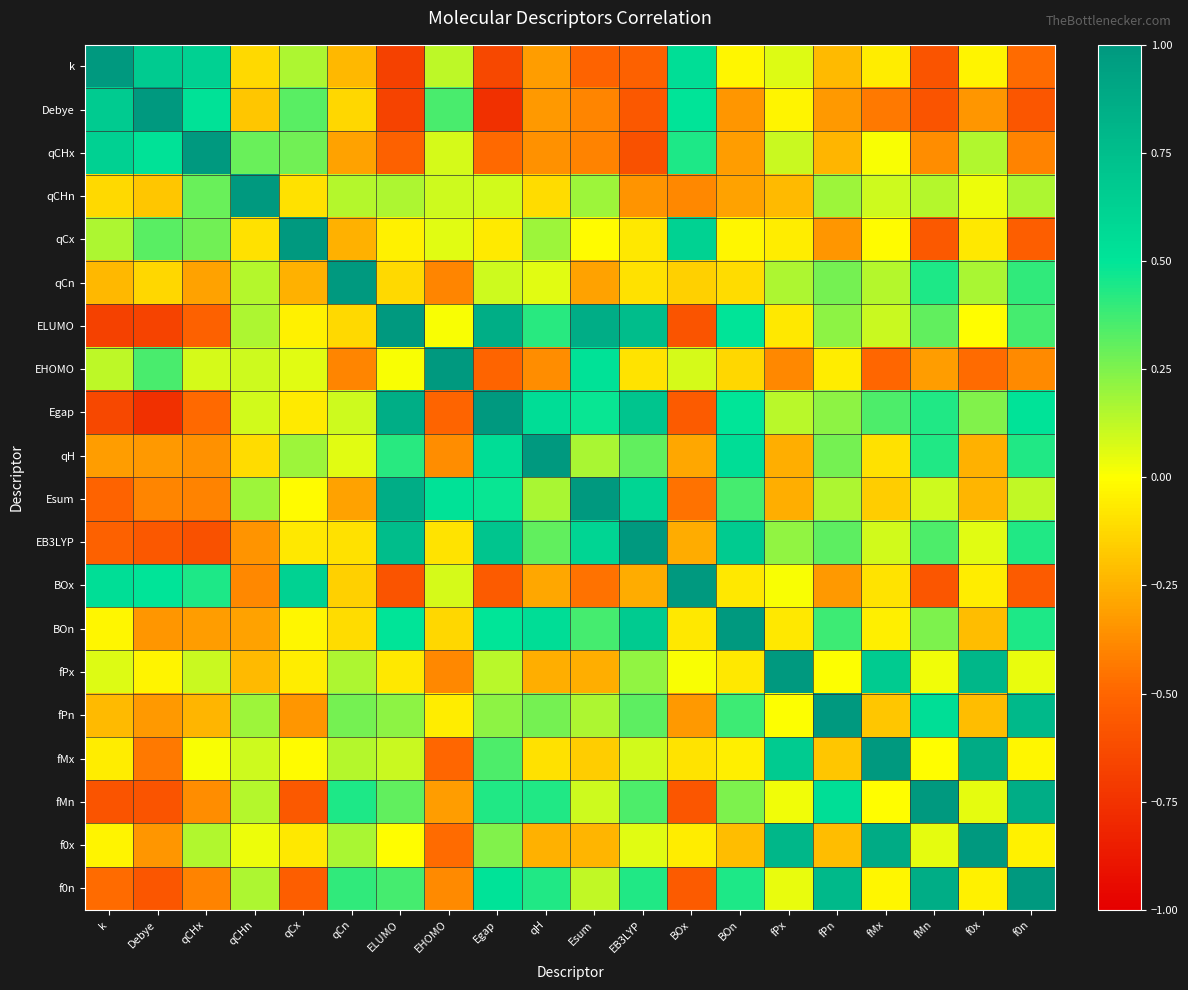

What is the total value across all series at EHOMO?

-1.3